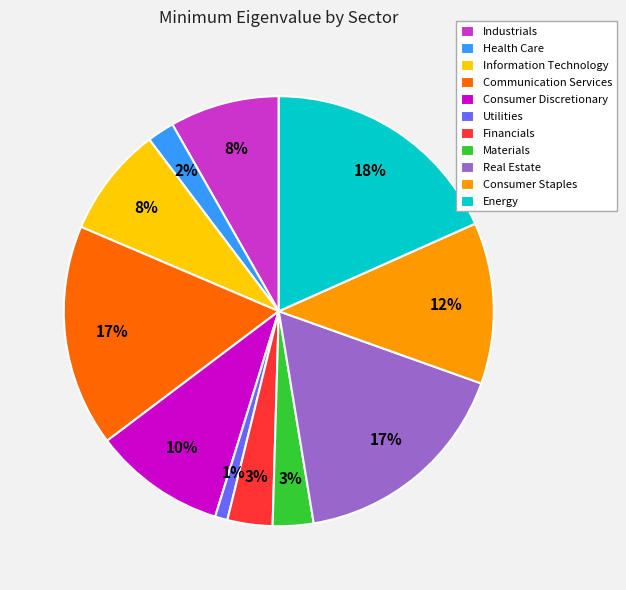

Count the number of slices in the pie.

11